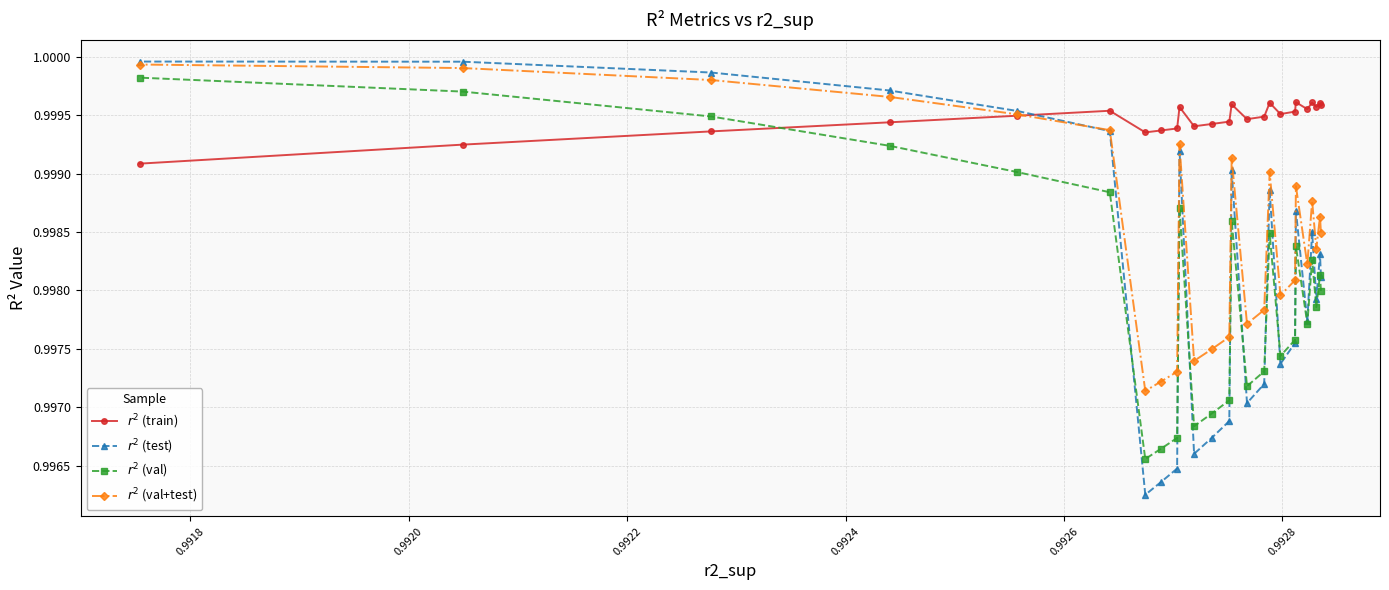

Is it true that $r^2$ (train) equals 1.6 at 22?

False